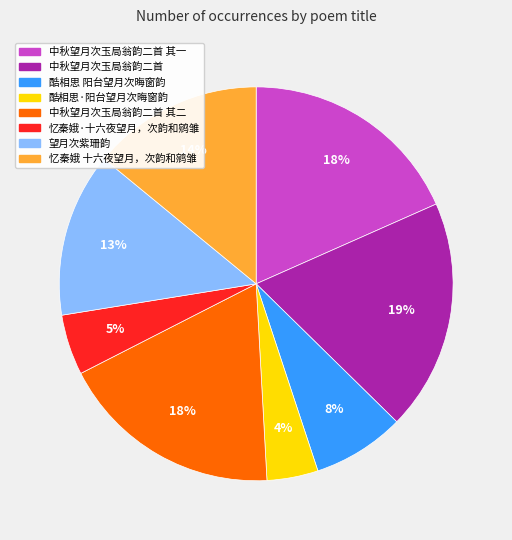

Between 望月次紫珊韵 and 中秋望月次玉局翁韵二首, which is larger?

中秋望月次玉局翁韵二首